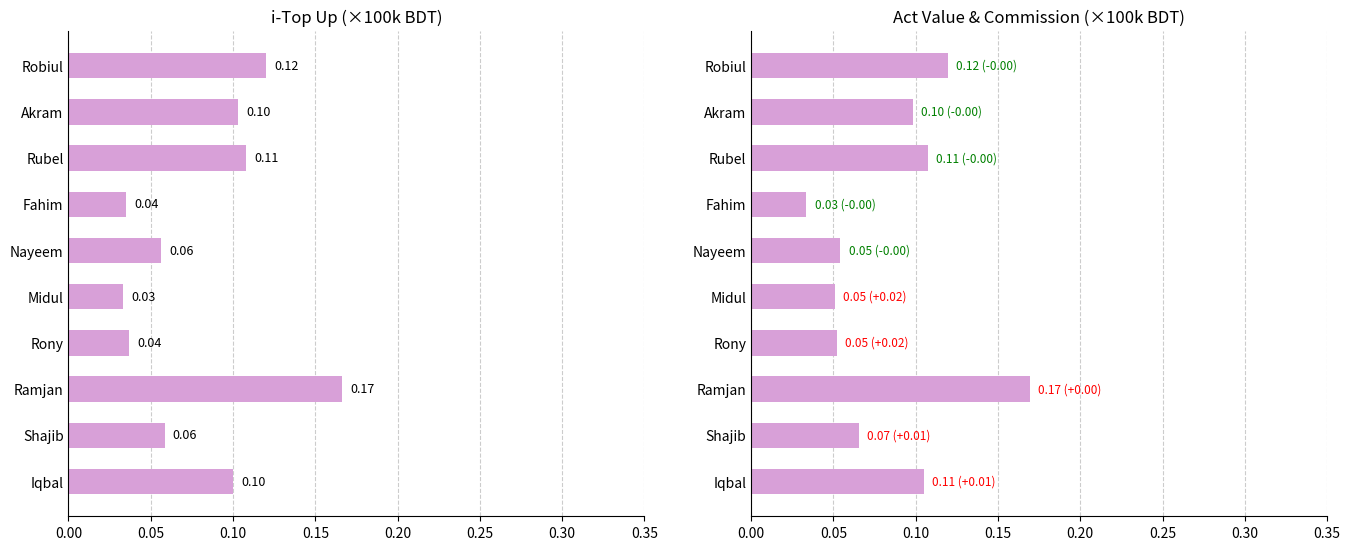

Rank the series by their maximum value, from highest to lowest.

Act Value, i-Top up